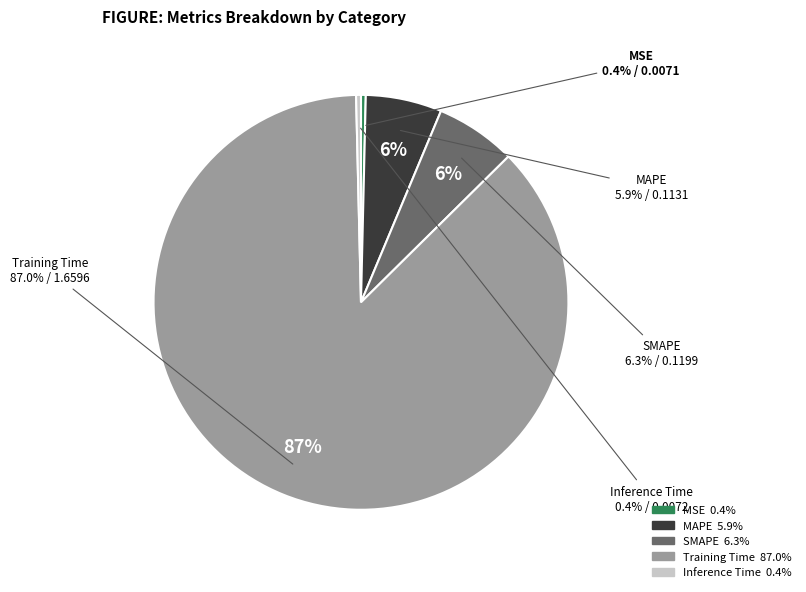

To the nearest percent, what percentage of the pie is MAPE?

6%